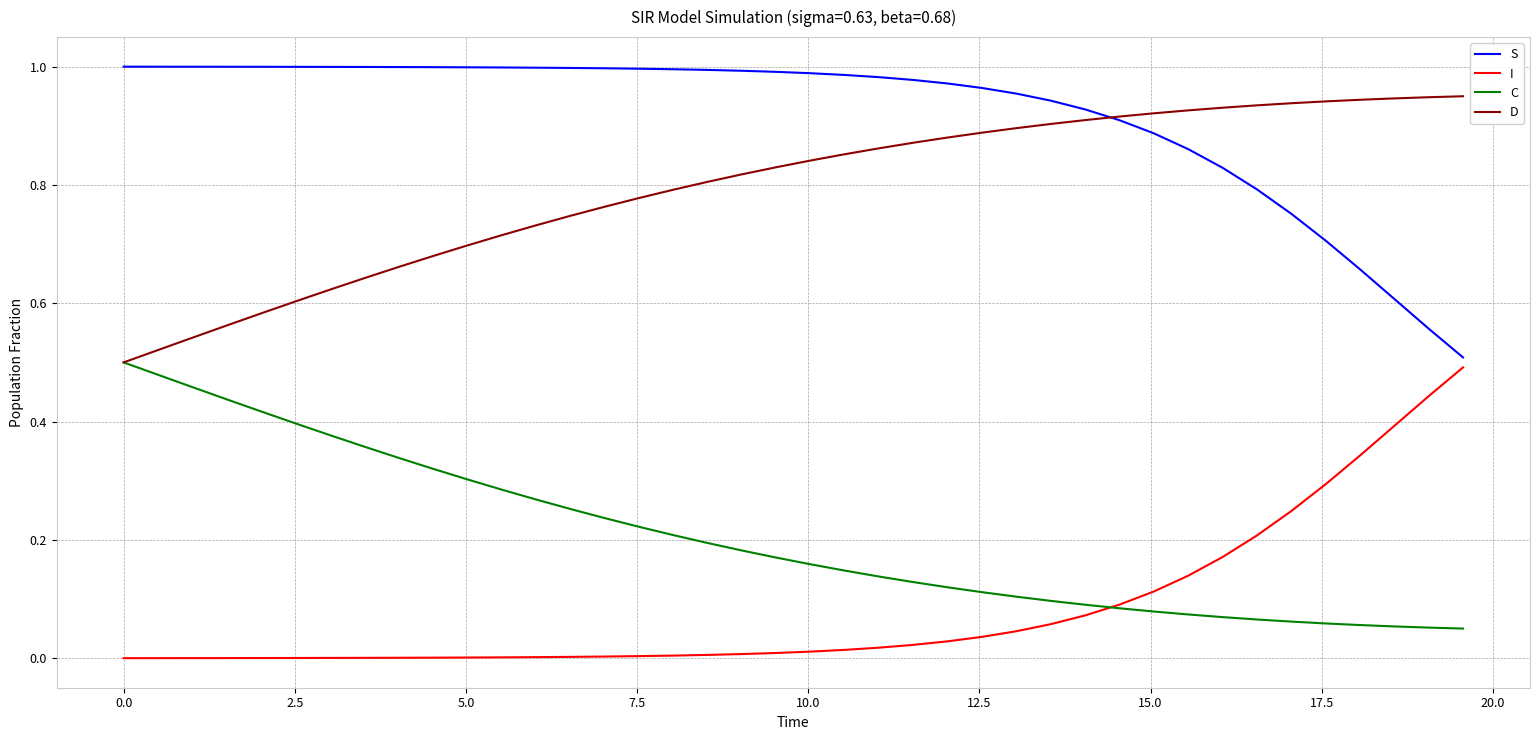

Which series has the largest total across all categories?

S